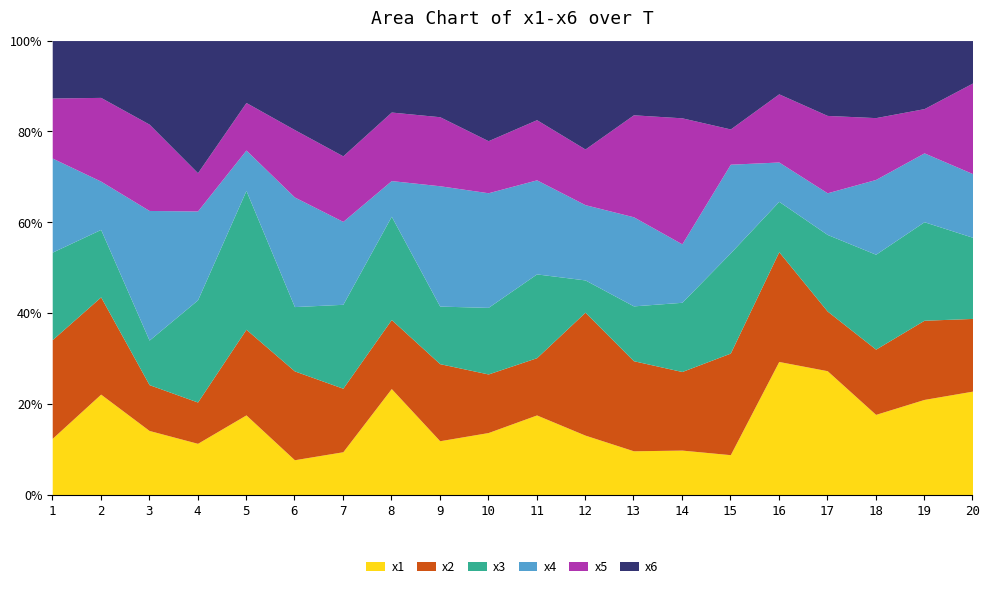

How many values in the x2 series are below 5?

8